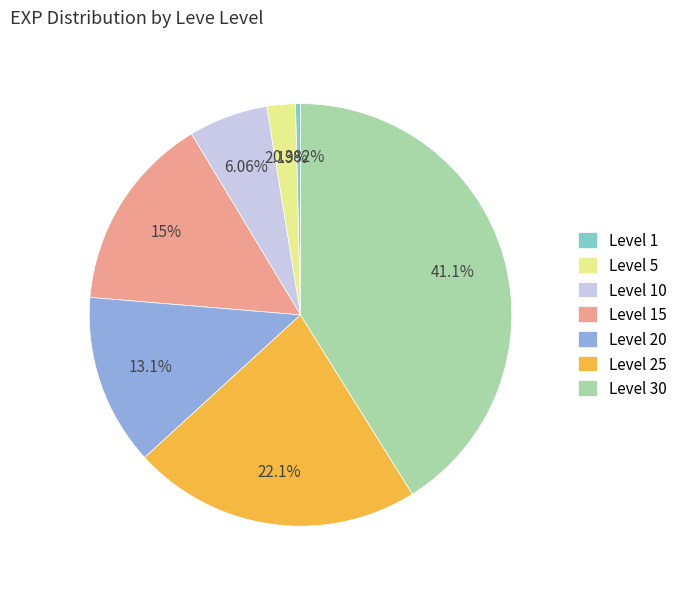

True or false: Level 15 accounts for 15% of the total.

True